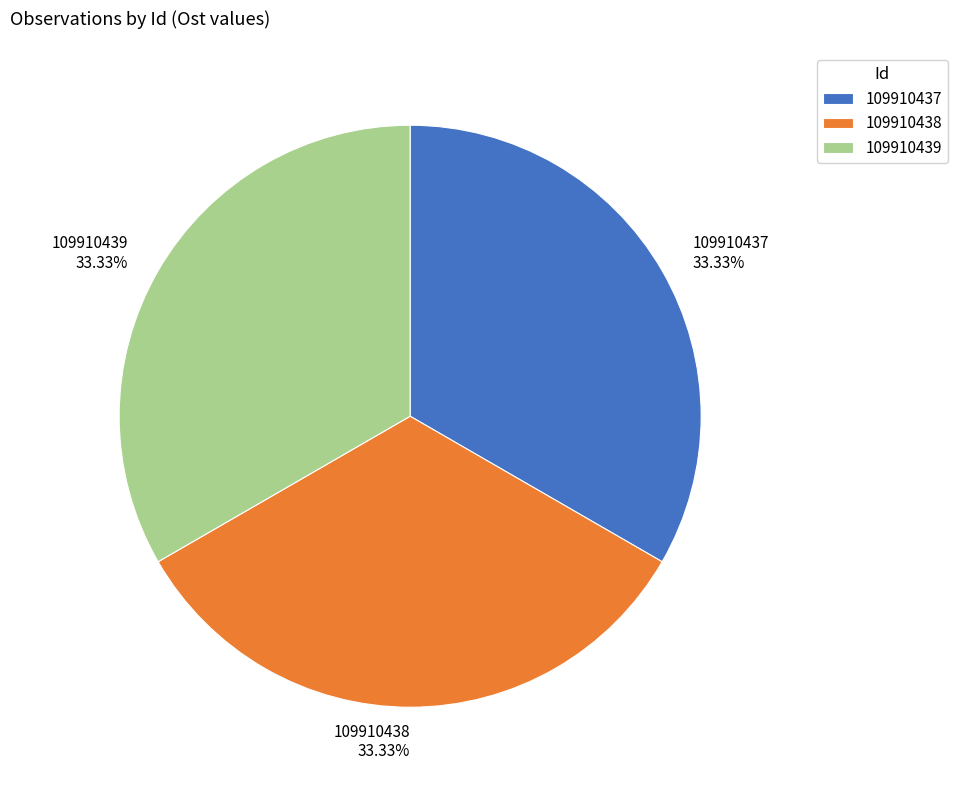

Is there any slice that represents more than half of the pie?

No